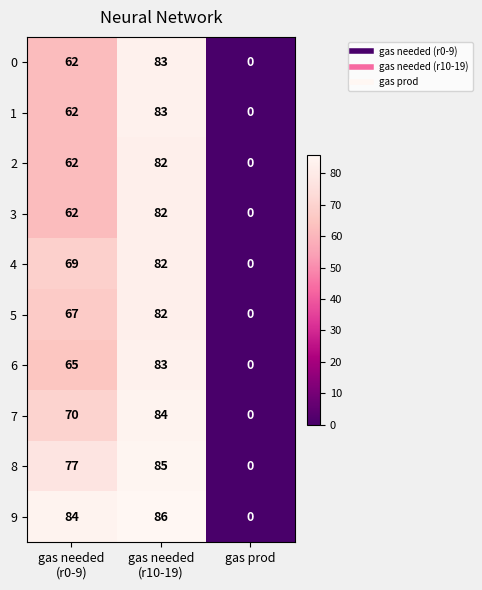

What is the greatest value displayed?

86